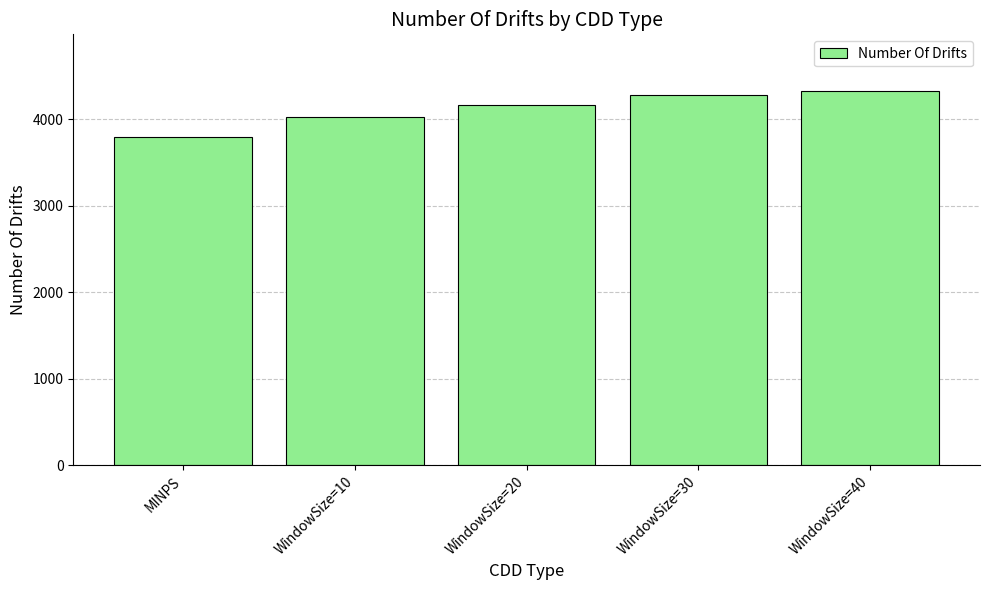

What is the ratio of the value at WindowSize=30 to the value at MINPS?

1.1